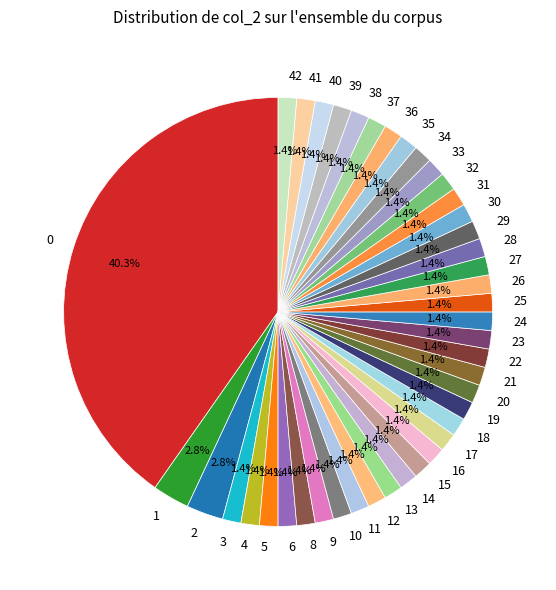

Is the sum of 3 and 9 greater than half?

No